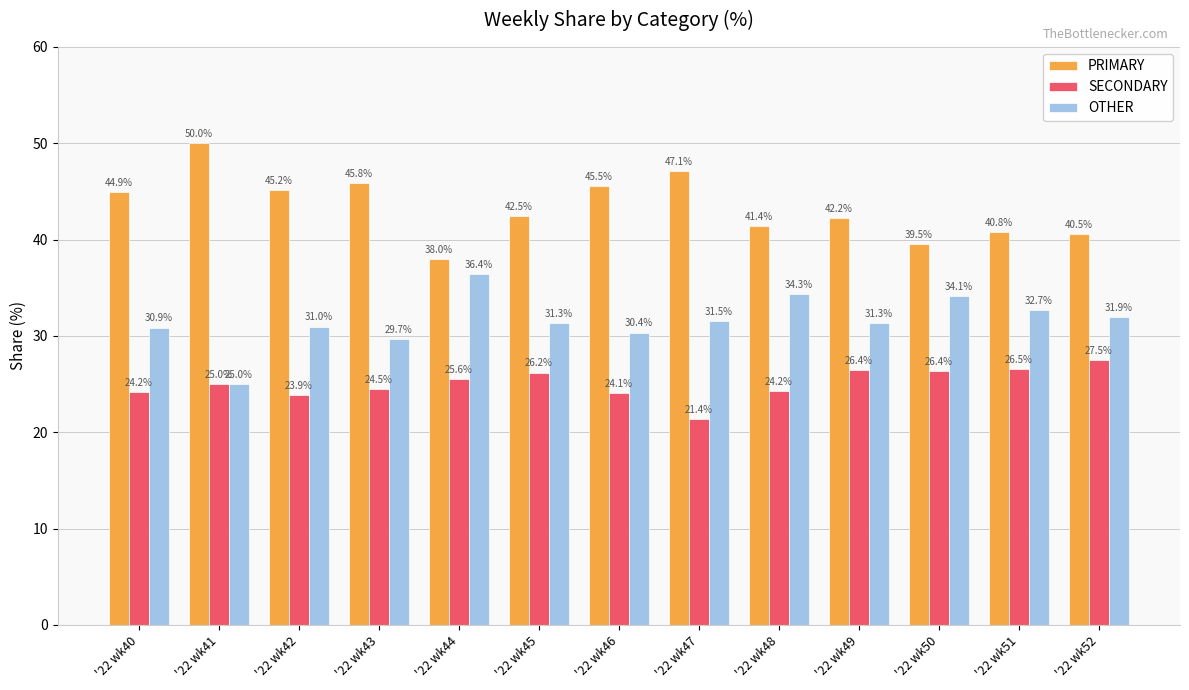

Which series has the largest range (max minus min)?

PRIMARY